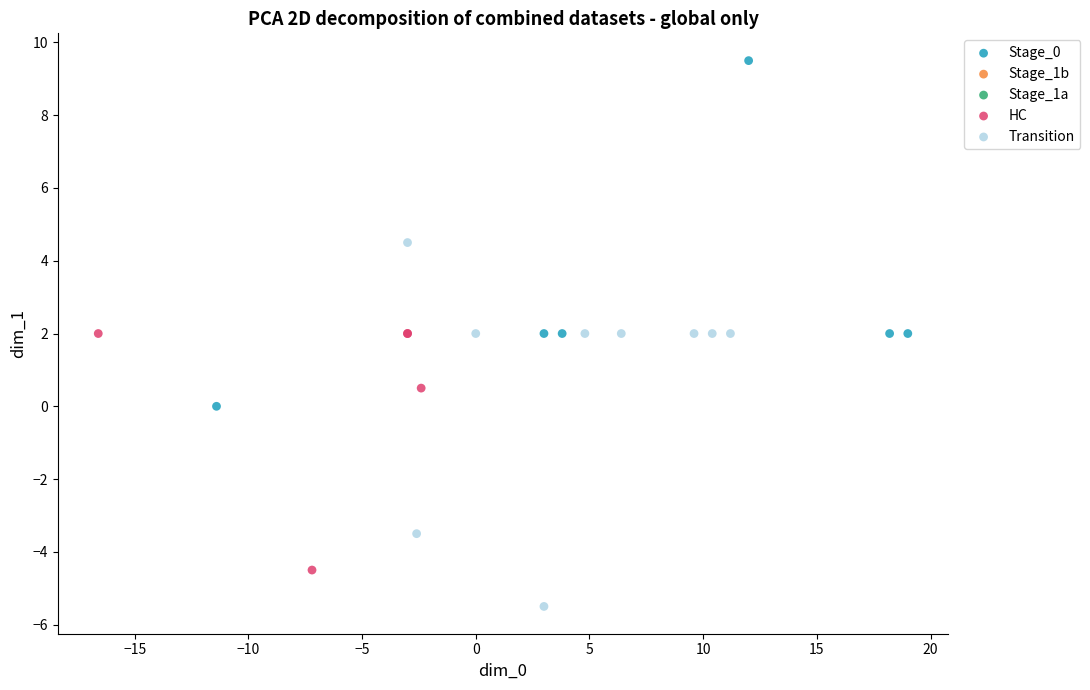

Which series contains the lowest Y value?

Transition